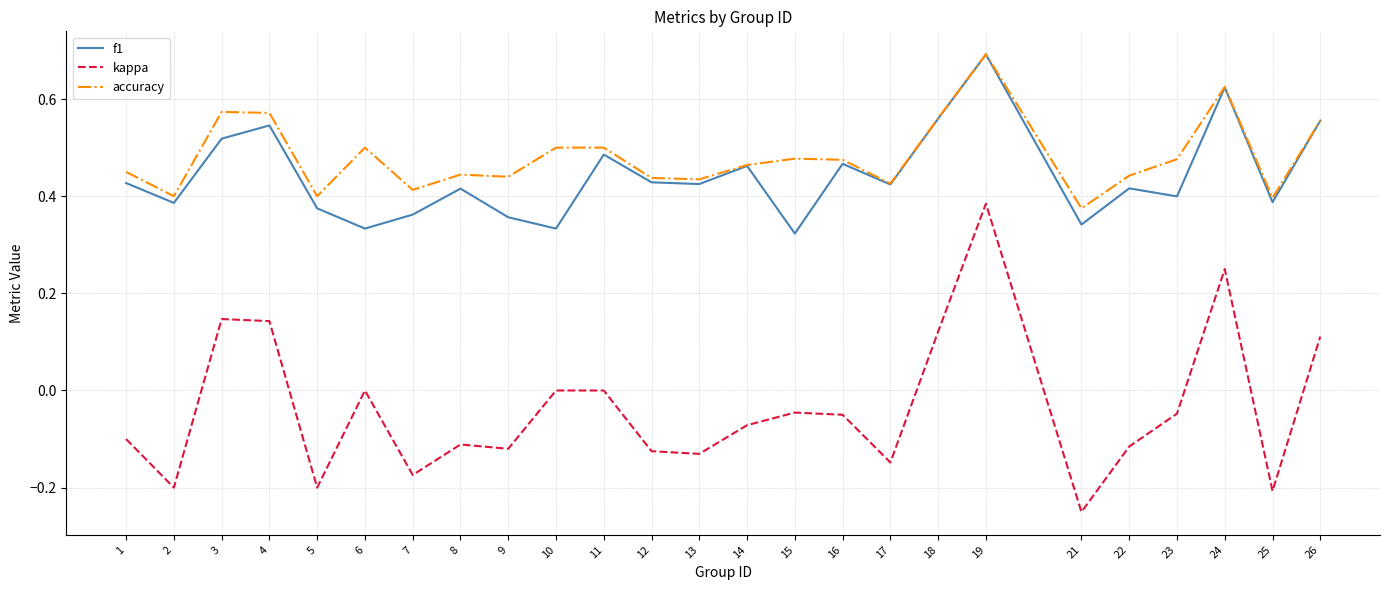

What is the sum of all kappa values?

-0.9